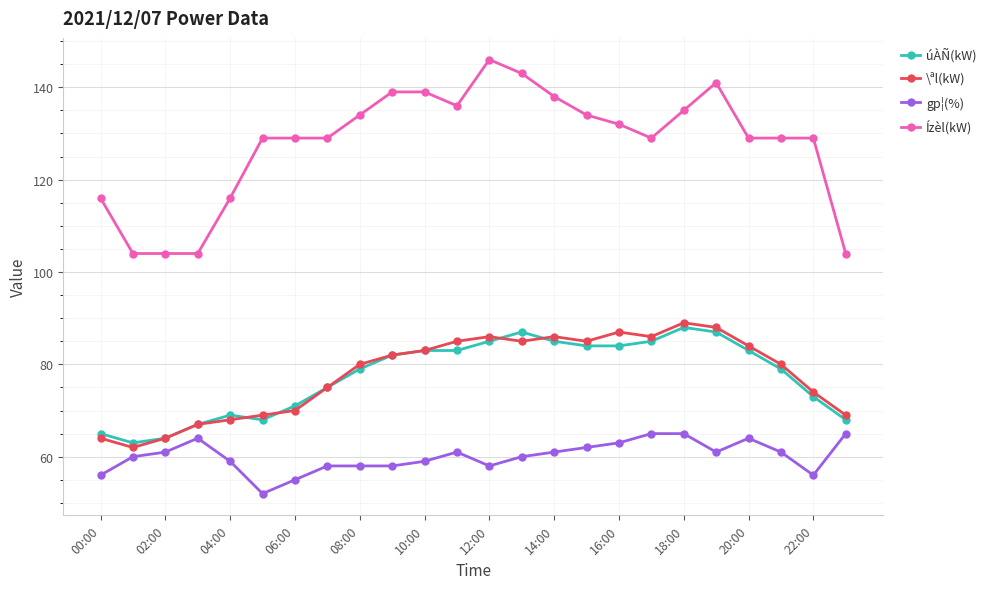

Reading right to left, transcribe all the data shown in this chart.

úÀÑ(kW): 68	73	79	83	87	88	85	84	84	85	87	85	83	83	82	79	75	71	68	69	67	64	63	65
\ªl(kW): 69	74	80	84	88	89	86	87	85	86	85	86	85	83	82	80	75	70	69	68	67	64	62	64
gp¦(%): 65	56	61	64	61	65	65	63	62	61	60	58	61	59	58	58	58	55	52	59	64	61	60	56
Ízèl(kW): 104	129	129	129	141	135	129	132	134	138	143	146	136	139	139	134	129	129	129	116	104	104	104	116